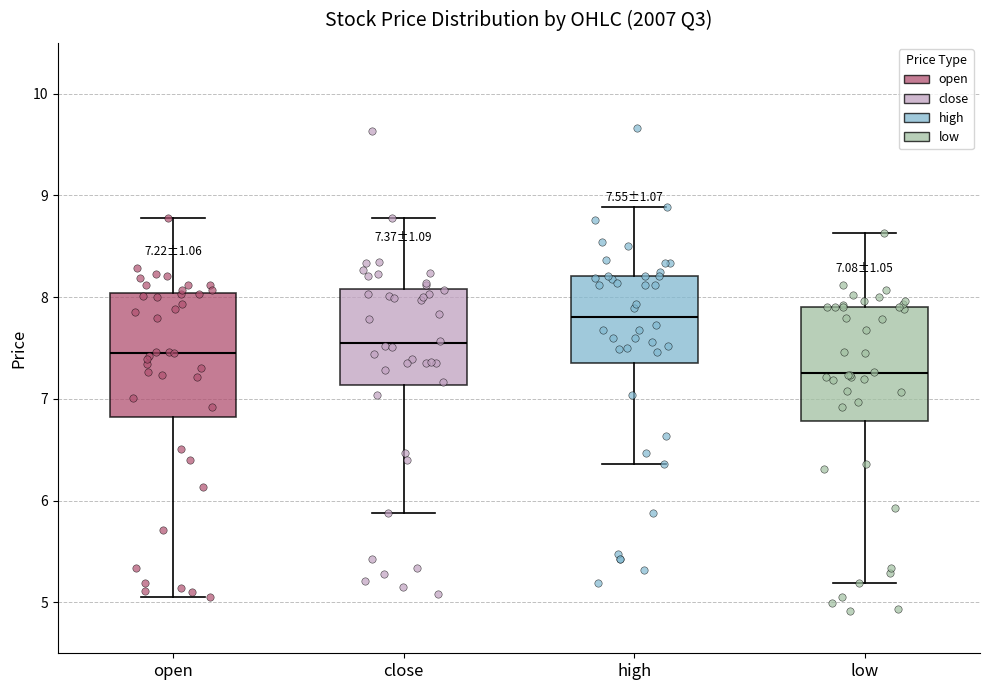

Comparing the boxes themselves (not the whiskers), which one is the tallest?

open